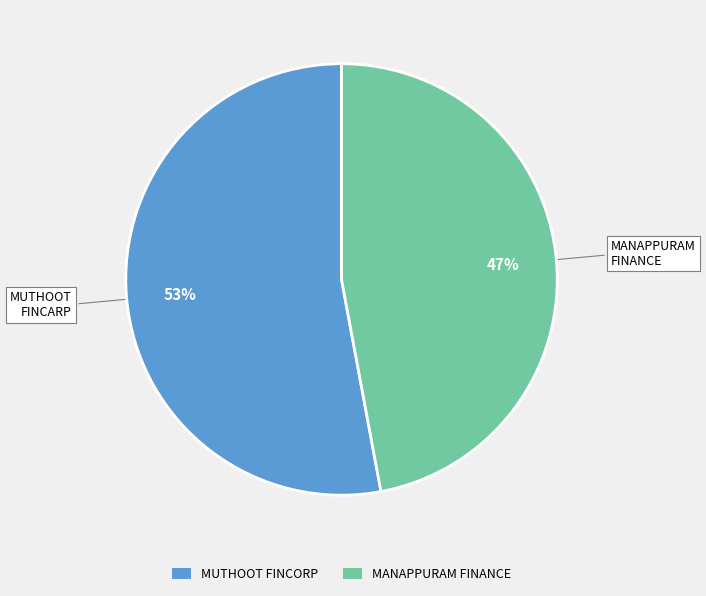

The MANAPPURAM FINANCE slice represents 47% of the pie. True or false?

True